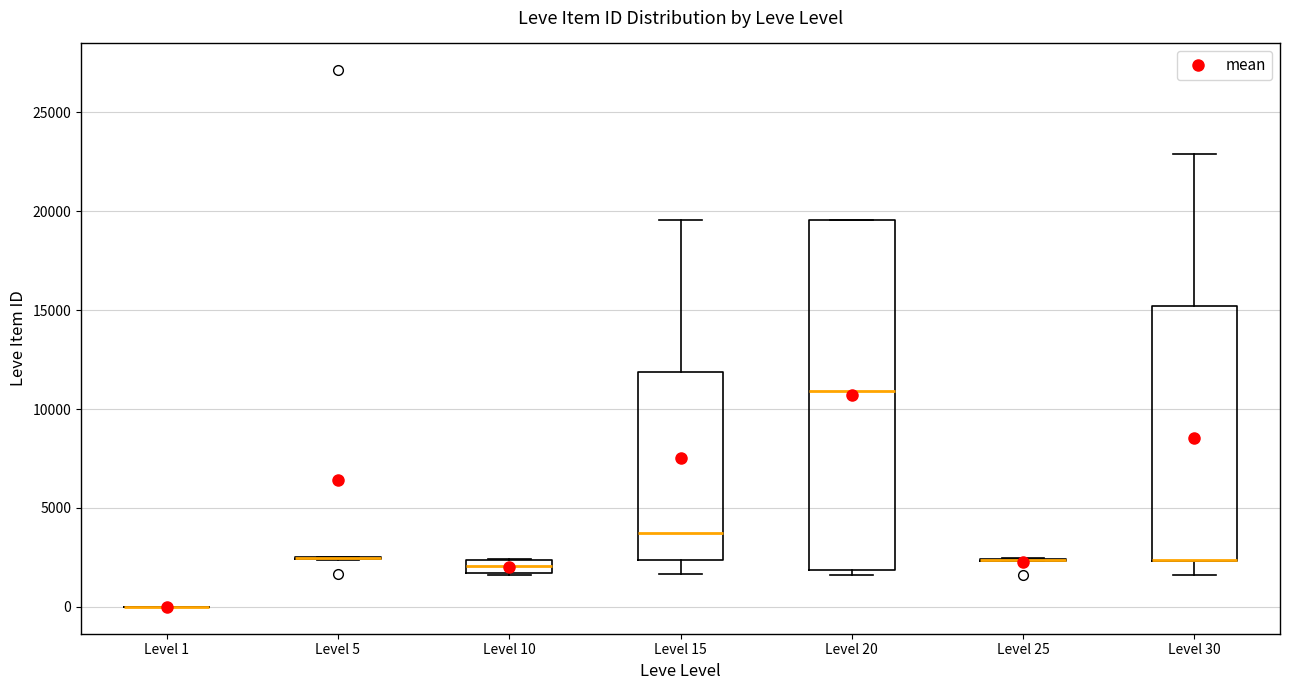

Comparing the boxes themselves (not the whiskers), which one is the tallest?

Level 20